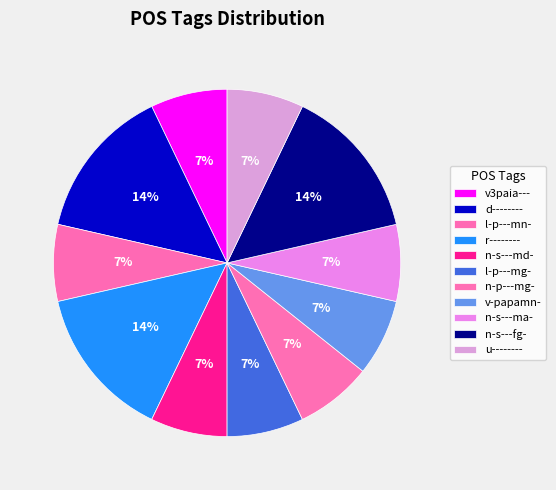

Is there a majority slice in this chart?

No